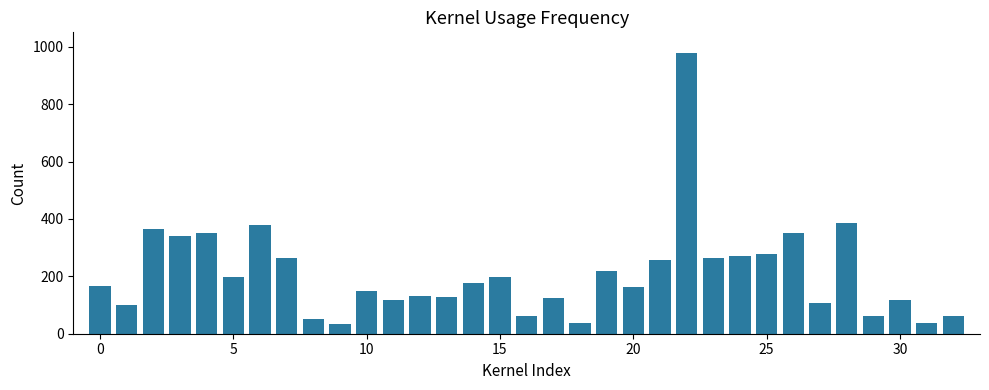

How many series are shown in this chart?

1